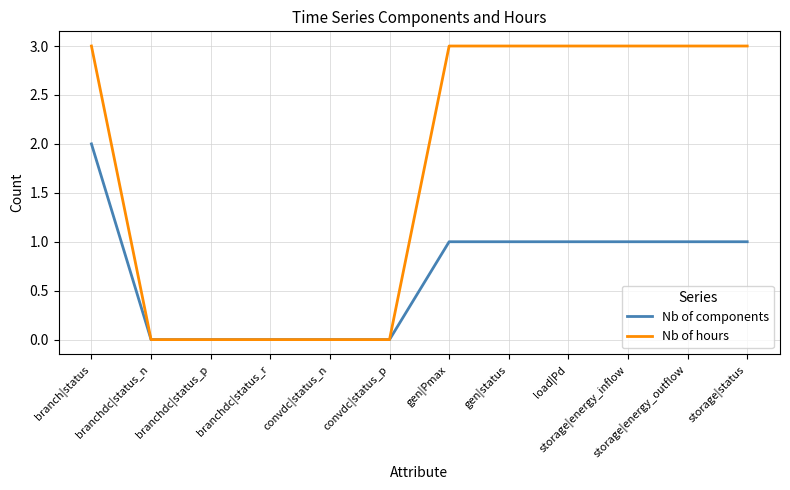

Which series changed the most between convdc|status_n and storage|status?

Nb of hours